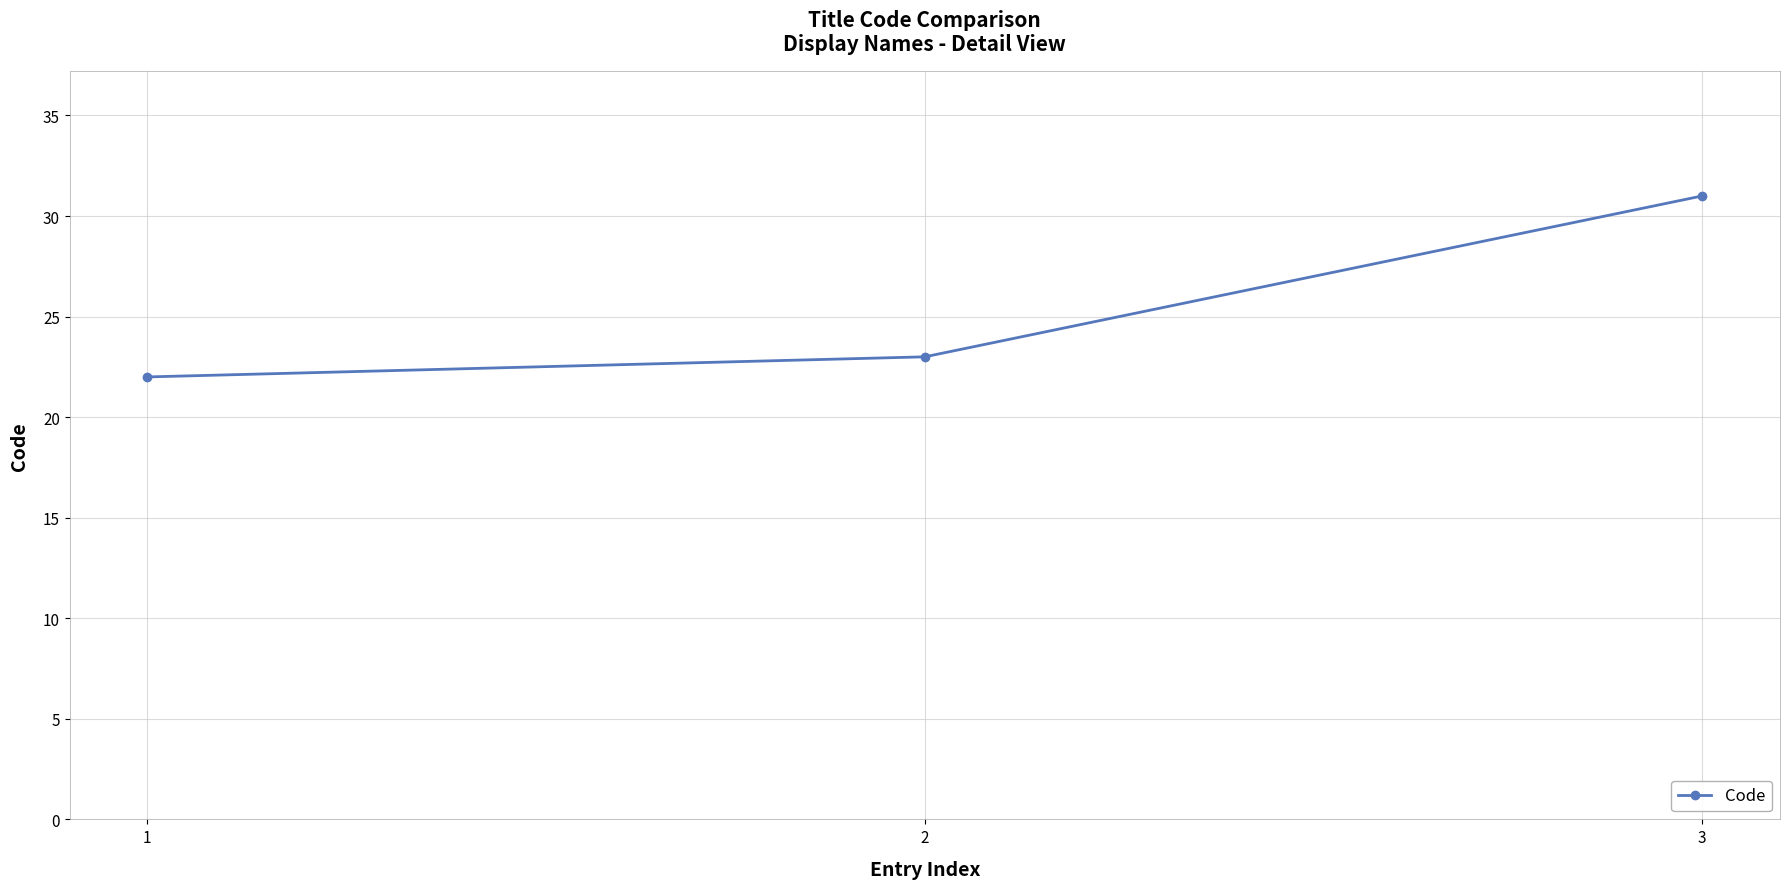

Is it true that the value at 1 is 22?

True